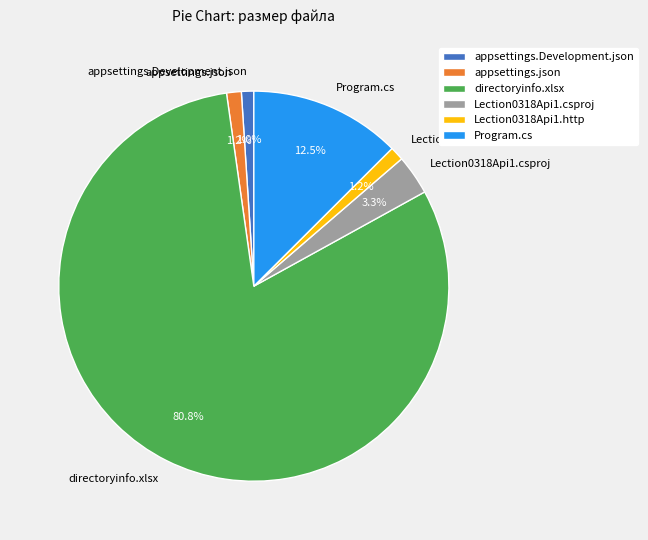

What percentage is the directoryinfo.xlsx slice, to the nearest percent?

81%